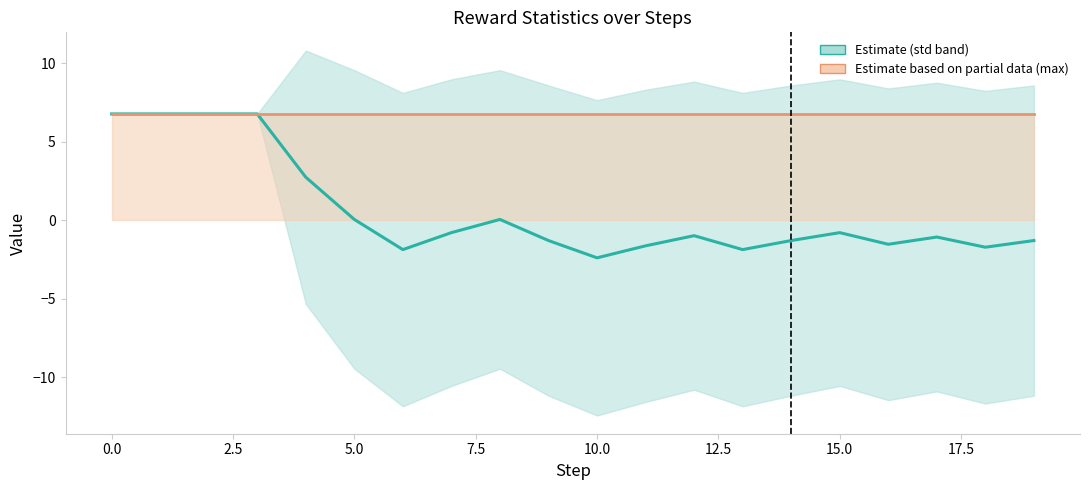

Reading right to left, transcribe all the data shown in this chart.

mean: -1.3	-1.7	-1.1	-1.5	-0.8	-1.3	-1.9	-1.0	-1.6	-2.4	-1.3	0.1	-0.8	-1.9	0.1	2.7	6.8	6.8	6.8	6.8
max: 6.8	6.8	6.8	6.8	6.8	6.8	6.8	6.8	6.8	6.8	6.8	6.8	6.8	6.8	6.8	6.8	6.8	6.8	6.8	6.8